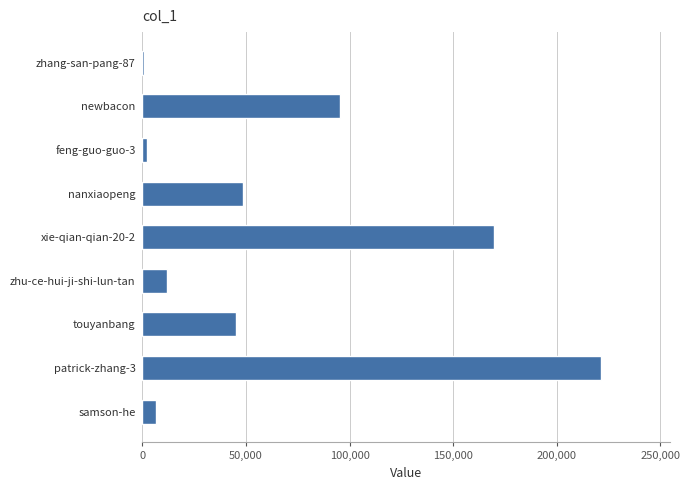

How many distinct data groups are displayed?

1